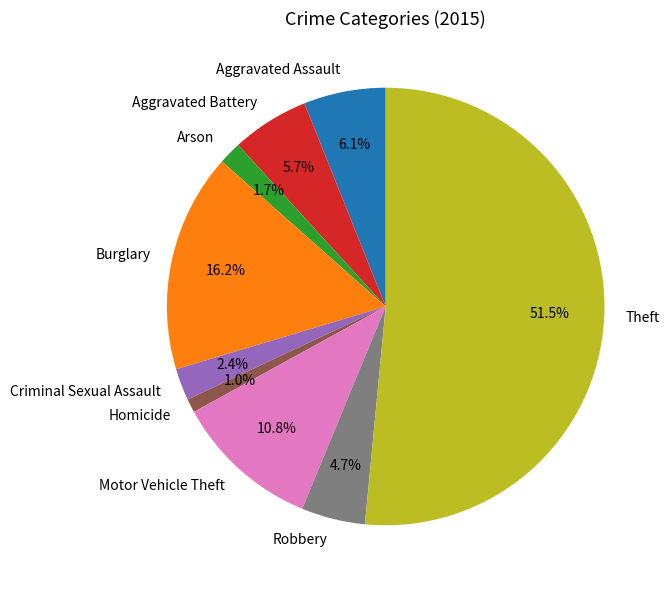

Which category has the biggest portion of the pie?

Theft